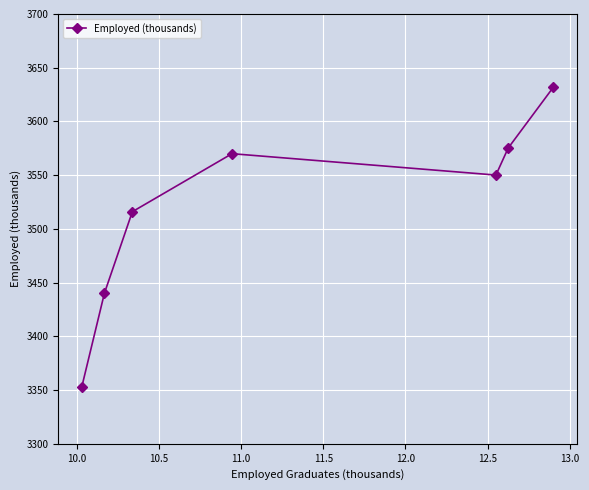

What is the smallest value displayed?

3352.9